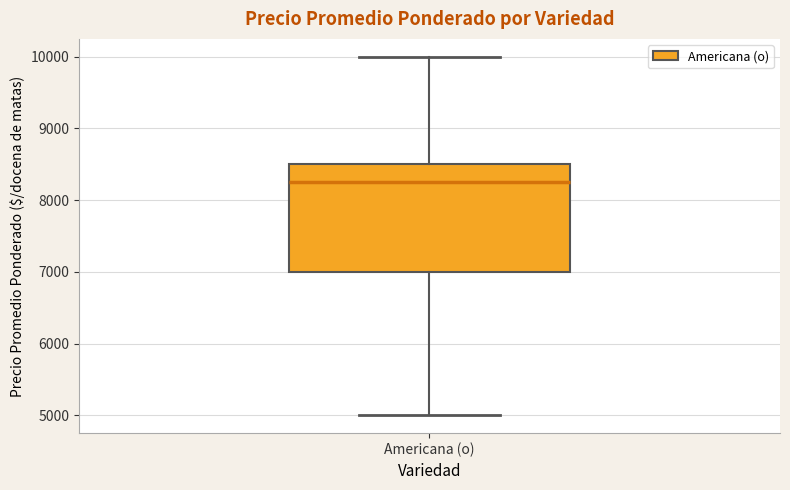

Where does the upper whisker of the box for Americana (o) end on the y-axis? The values are not printed on the chart, so give them approximately, as read against the axis.

10000